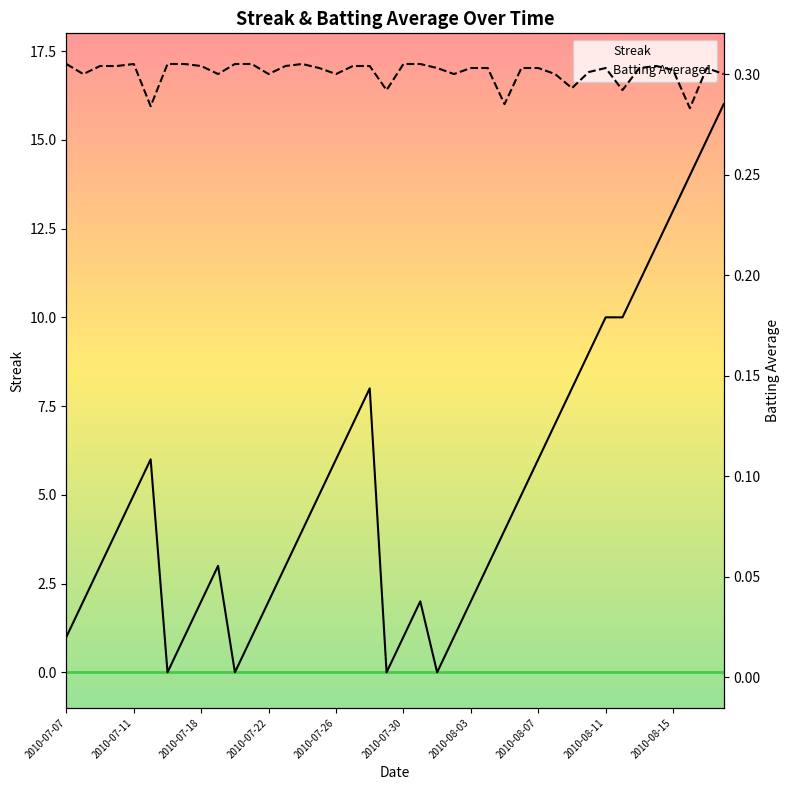

Rank the series by their maximum value, from highest to lowest.

Streak, Batting Average1